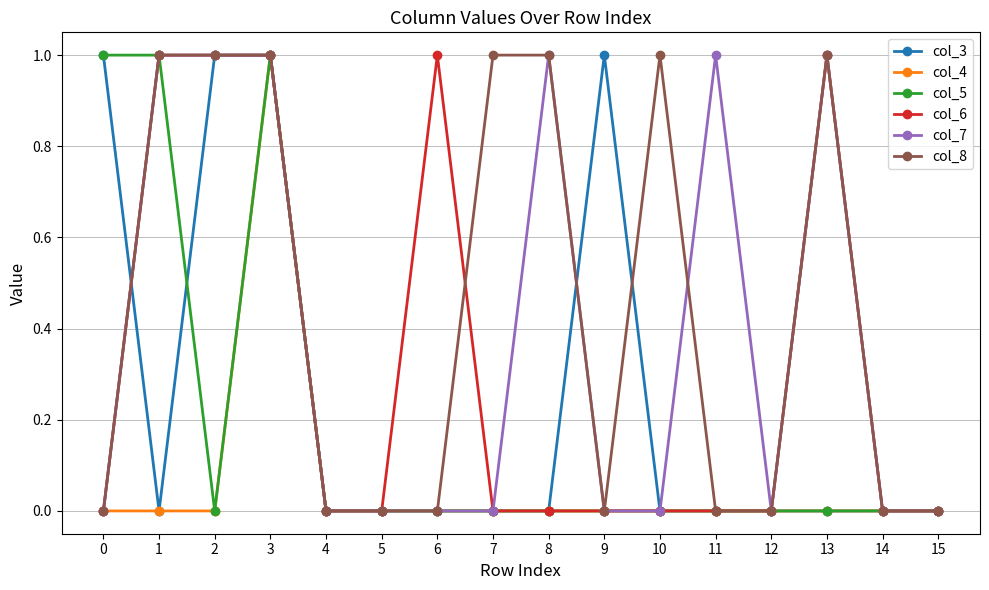

Reading left to right, what are all the values shown in this chart?

col_3: 0=1	1=0	2=1	3=1	4=0	5=0	6=0	7=0	8=0	9=1	10=0	11=0	12=0	13=0	14=0	15=0
col_4: 0=0	1=0	2=0	3=1	4=0	5=0	6=0	7=0	8=0	9=0	10=0	11=0	12=0	13=0	14=0	15=0
col_5: 0=1	1=1	2=0	3=1	4=0	5=0	6=0	7=0	8=0	9=0	10=0	11=0	12=0	13=0	14=0	15=0
col_6: 0=0	1=1	2=1	3=1	4=0	5=0	6=1	7=0	8=0	9=0	10=0	11=0	12=0	13=1	14=0	15=0
col_7: 0=0	1=1	2=1	3=1	4=0	5=0	6=0	7=0	8=1	9=0	10=0	11=1	12=0	13=1	14=0	15=0
col_8: 0=0	1=1	2=1	3=1	4=0	5=0	6=0	7=1	8=1	9=0	10=1	11=0	12=0	13=1	14=0	15=0